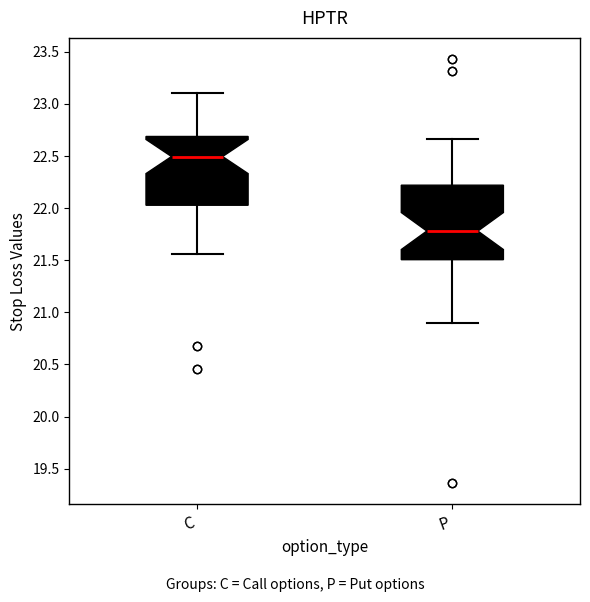

Where is the upper edge of the box for C on the y-axis? The values are not printed on the chart, so give them approximately, as read against the axis.

22.70